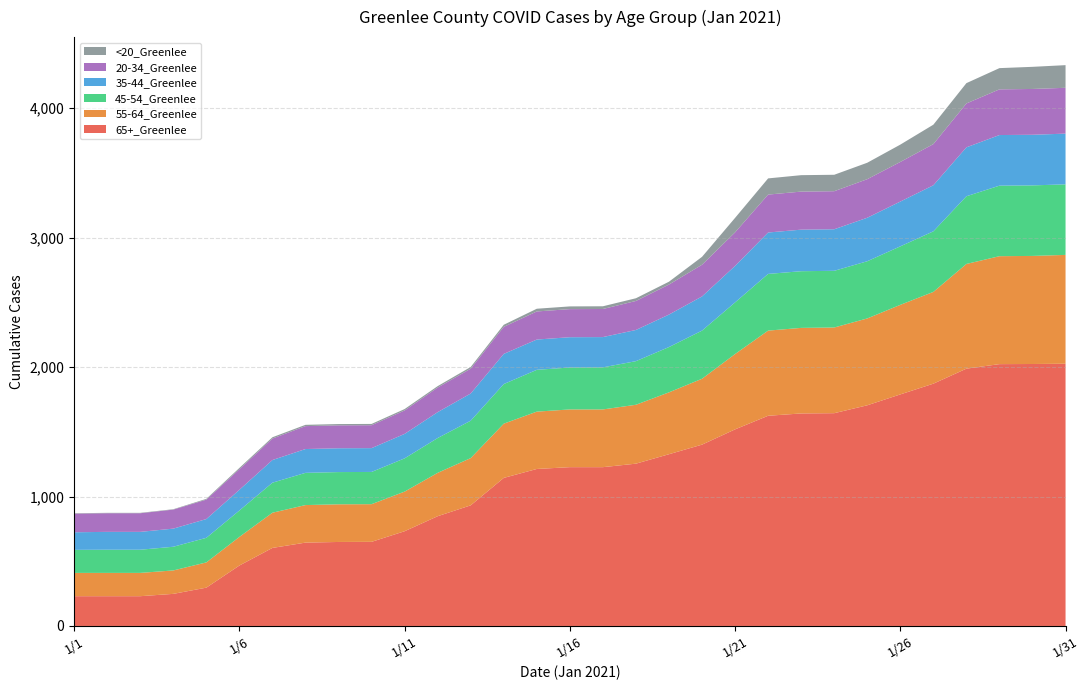

Reading right to left, what are all the values shown in this chart?

65+_Greenlee: 2026	2024	2023	1988	1872	1789	1705	1644	1642	1624	1519	1401	1327	1254	1227	1227	1213	1144	932	848	732	650	649	644	603	467	296	248	230	230	230
55-64_Greenlee: 841	835	834	809	709	692	671	662	661	658	582	509	478	455	446	446	443	419	365	335	306	291	291	290	272	221	195	181	180	180	180
45-54_Greenlee: 545	545	545	523	468	452	442	438	438	438	399	372	350	337	325	324	323	306	289	269	257	249	249	249	232	204	190	183	179	179	178
35-44_Greenlee: 392	391	391	378	356	346	336	321	321	320	282	264	251	241	234	234	234	233	210	200	189	184	184	184	175	160	145	140	138	138	136
20-34_Greenlee: 354	354	353	339	318	306	298	294	294	293	259	245	232	224	217	217	217	209	192	190	181	177	177	177	166	159	150	147	144	144	144
<20_Greenlee: 175	171	164	157	150	134	127	127	127	125	112	61	22	21	21	21	21	16	13	11	11	10	10	10	10	10	6	3	3	3	3